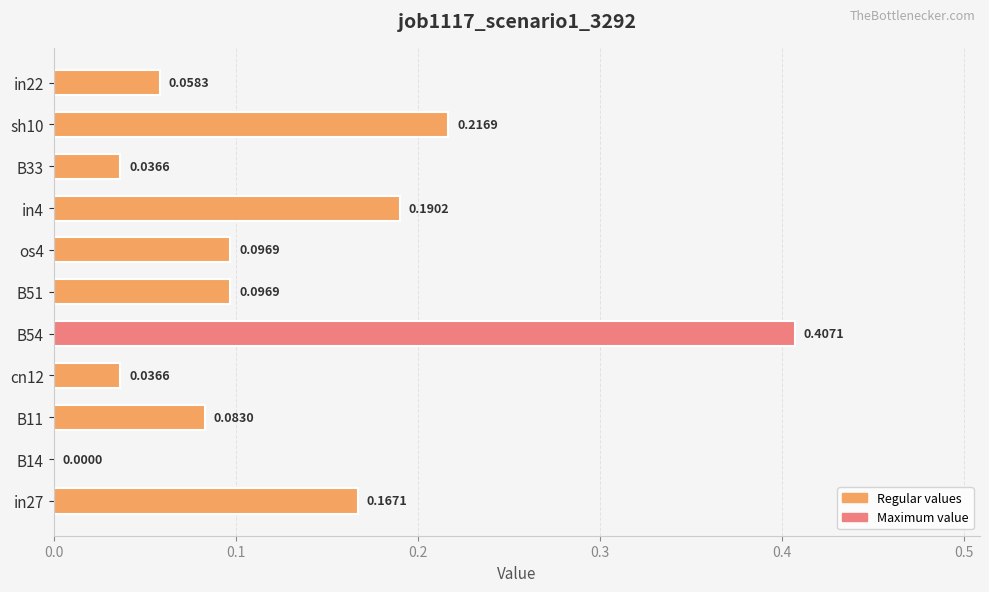

What is the sum of all values?

1.4